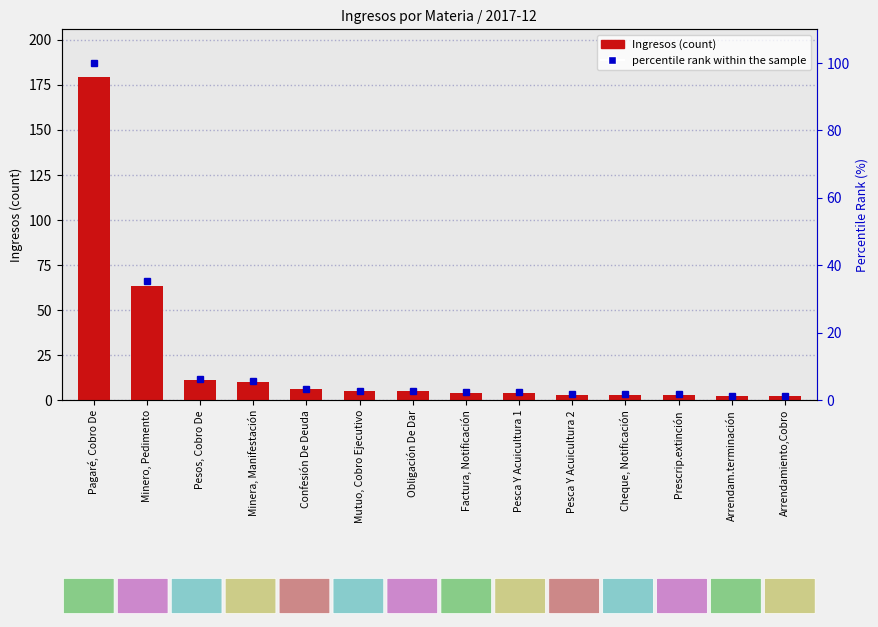

At Pesos, Cobro De, list the series in order from smallest to largest.

percentile rank within the sample, Ingresos